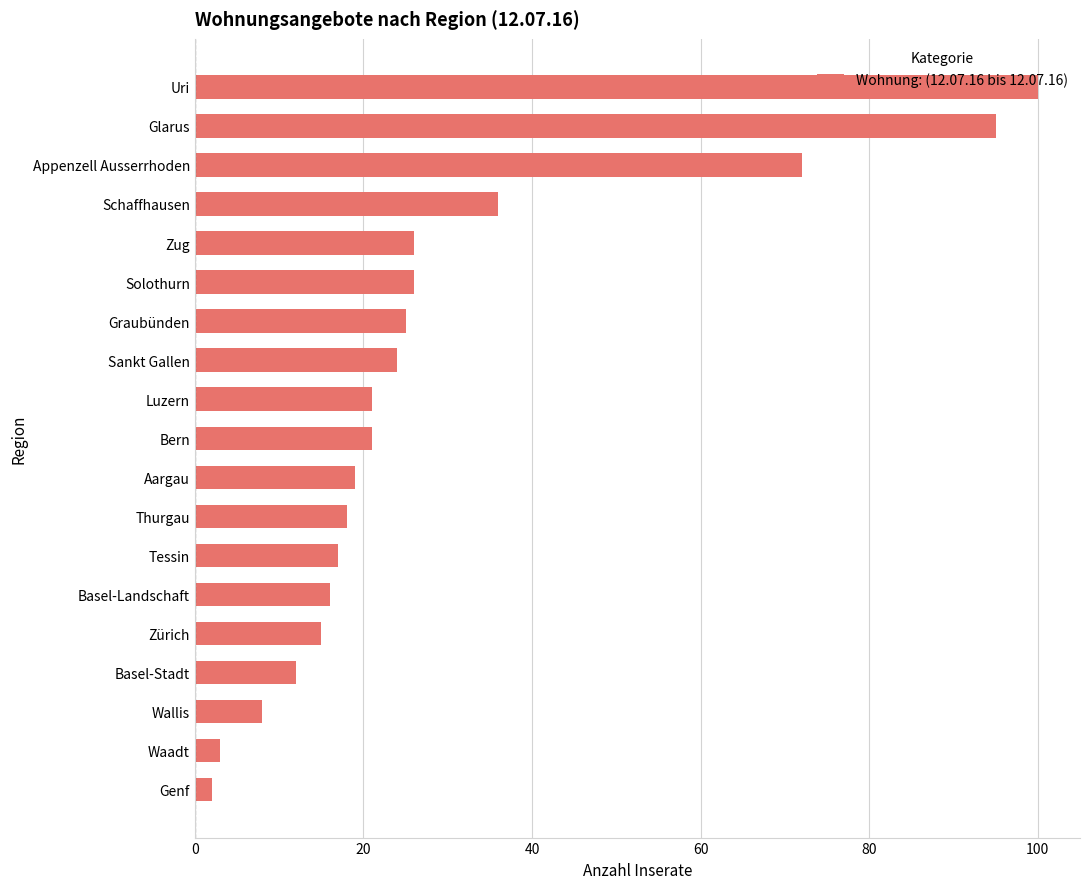

What is the maximum value shown in the chart?

100